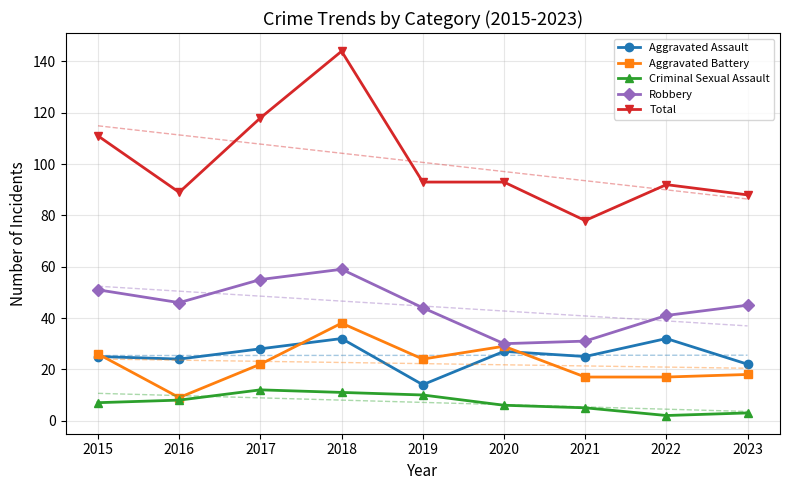

What is the value of the Aggravated Assault point at the 8th from the left?

32